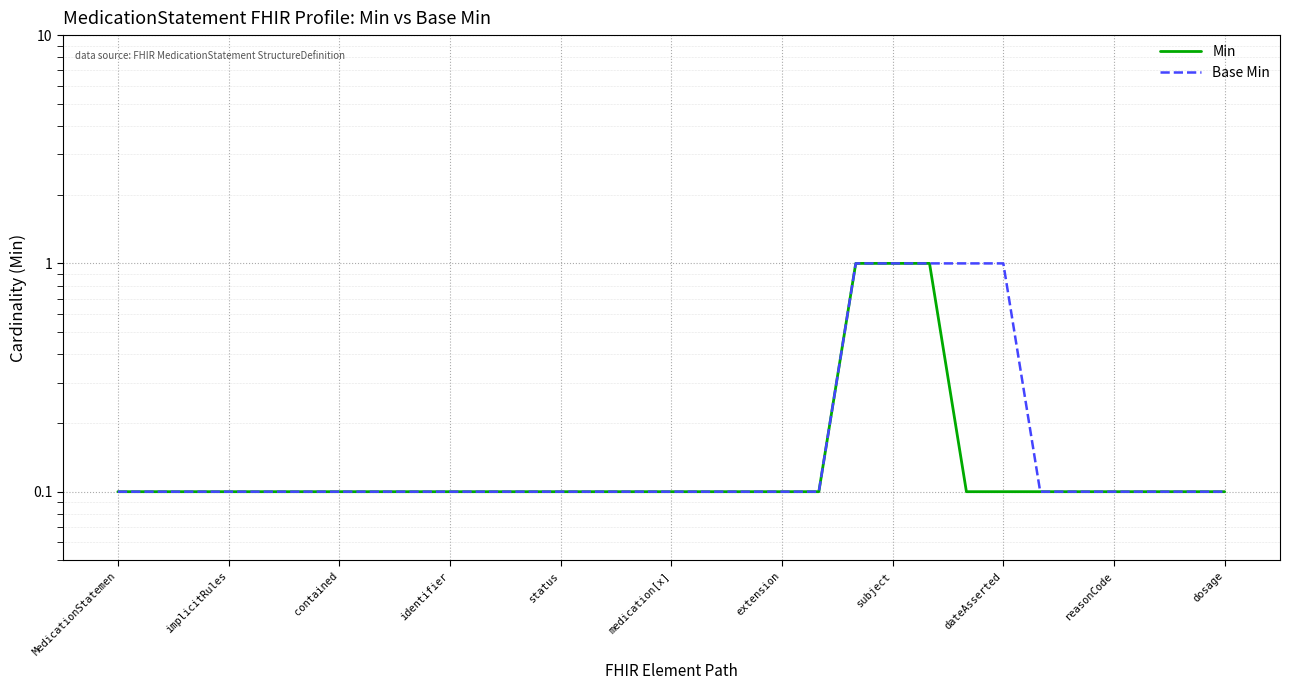

Between implicitRules and subject, which series saw the biggest shift?

Min